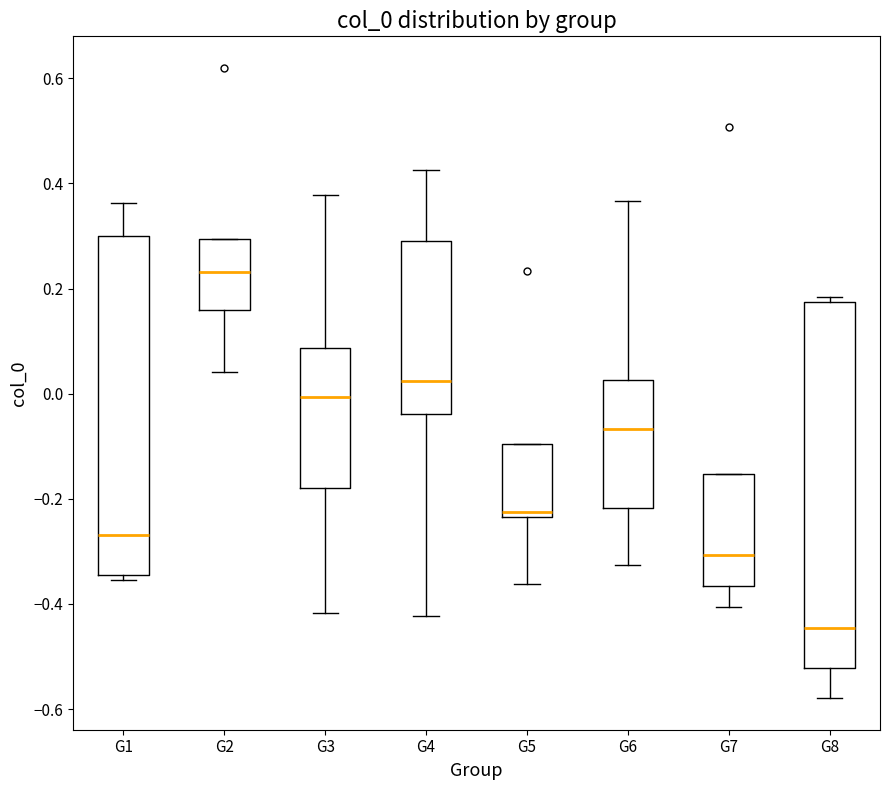

Which box is the tallest, from its lower edge to its upper edge?

G8